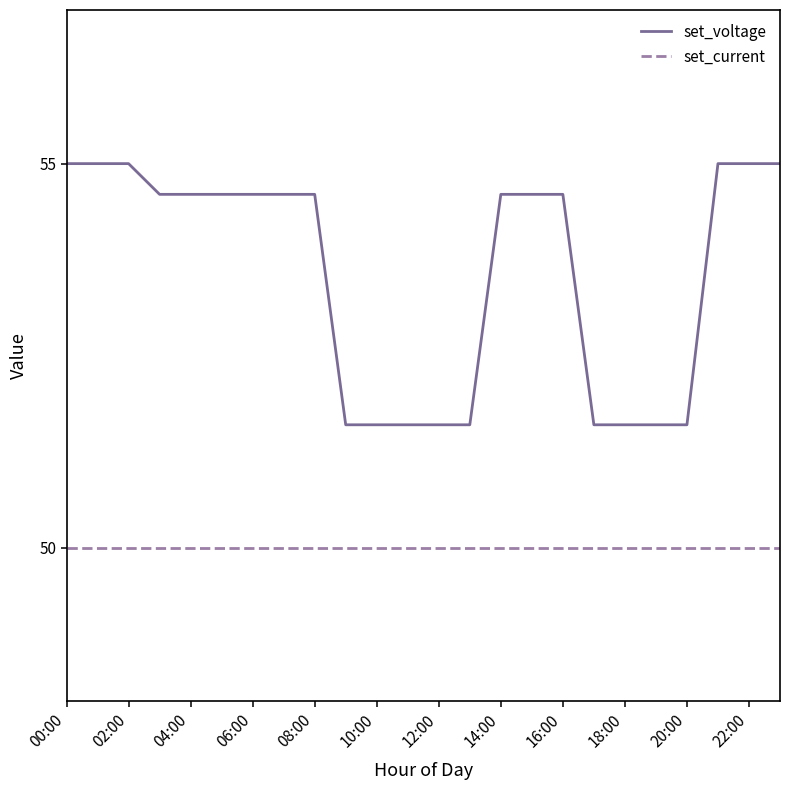

Which series has the largest total across all categories?

set_voltage